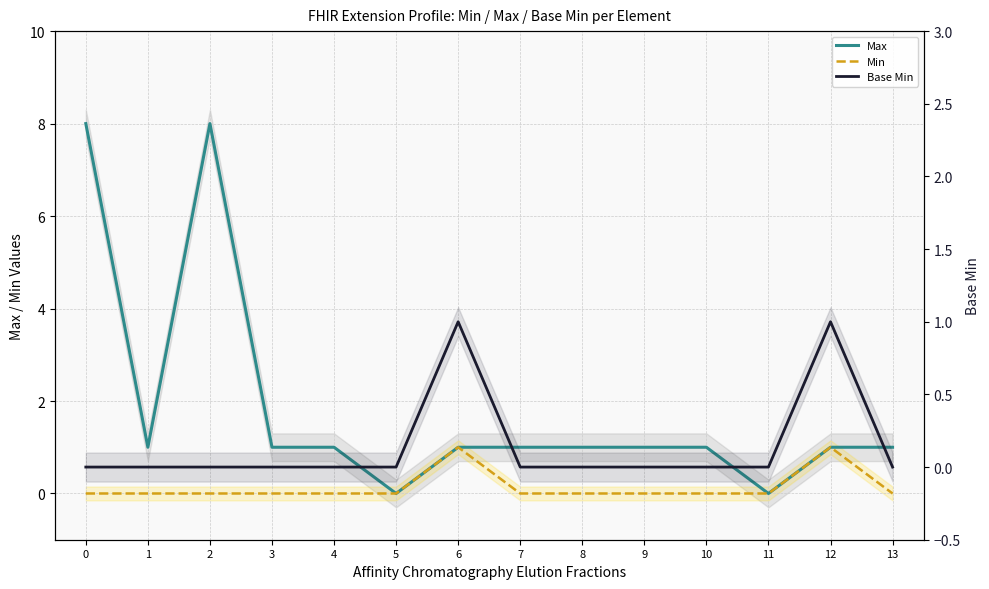

How many lines are shown in the chart?

3